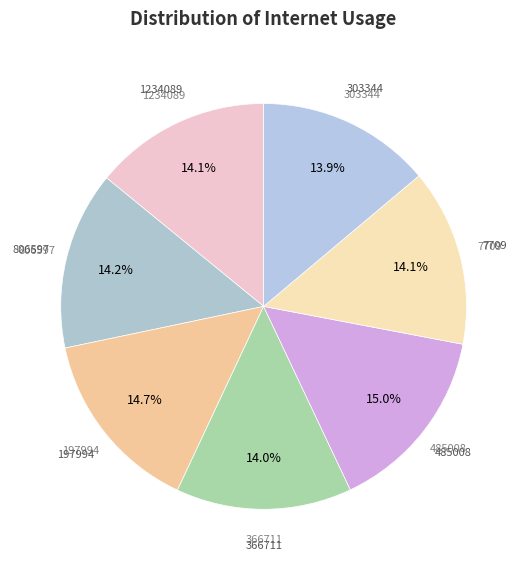

Count the number of slices in the pie.

7